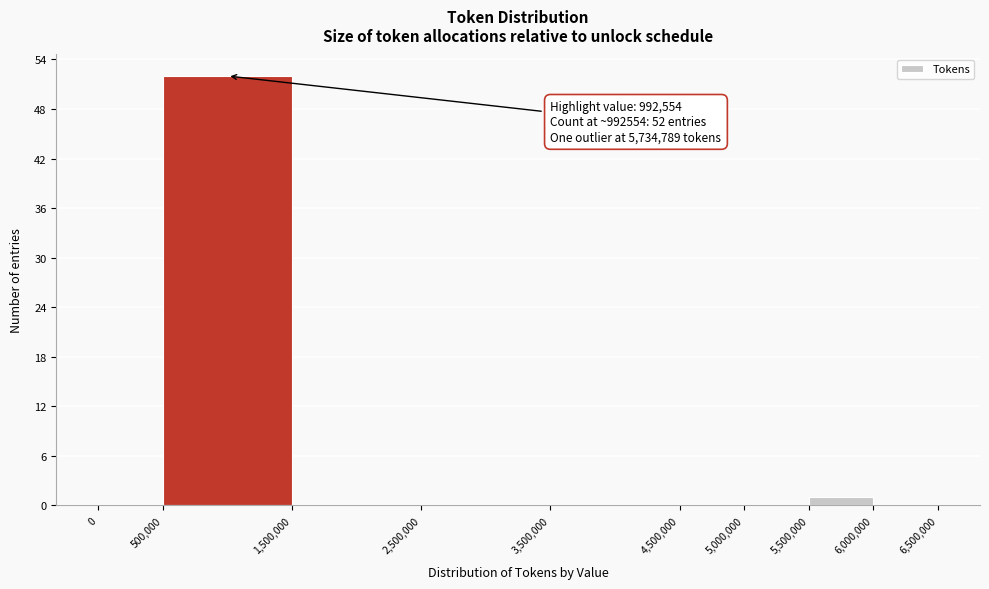

Which range on the x-axis has the tallest bar?

500,000 to 1,500,000